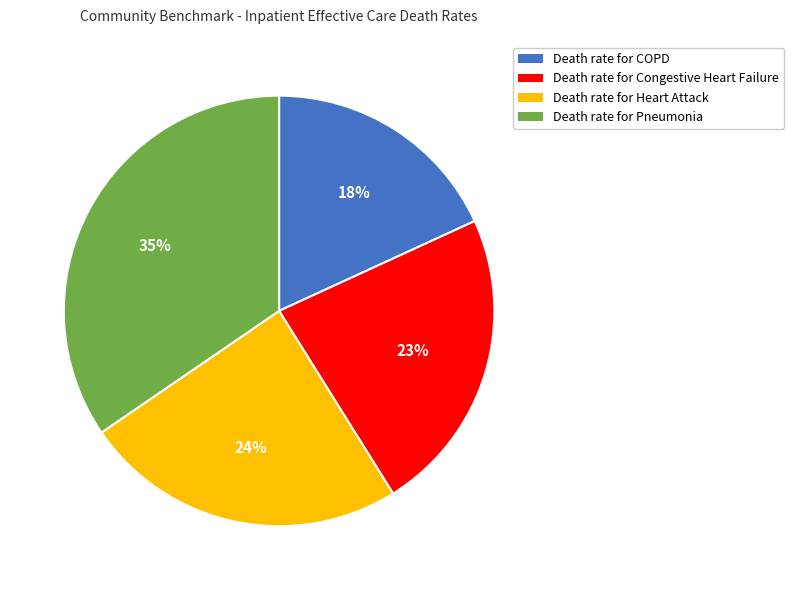

To the nearest percent, what is the difference between the Death rate for Pneumonia and Death rate for Congestive Heart Failure slice percentages?

12%